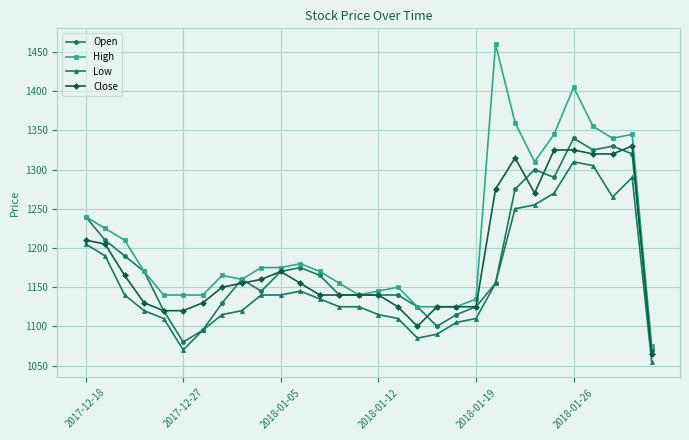

Which series has the largest total across all categories?

High